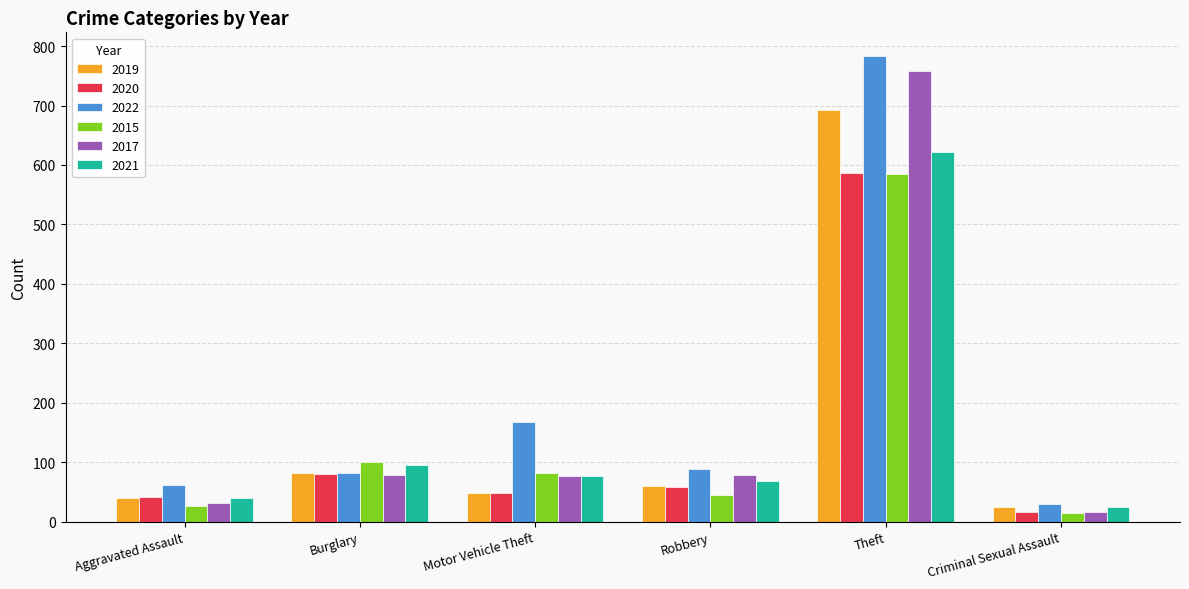

Are the bars grouped side by side (vs. stacked)?

Yes